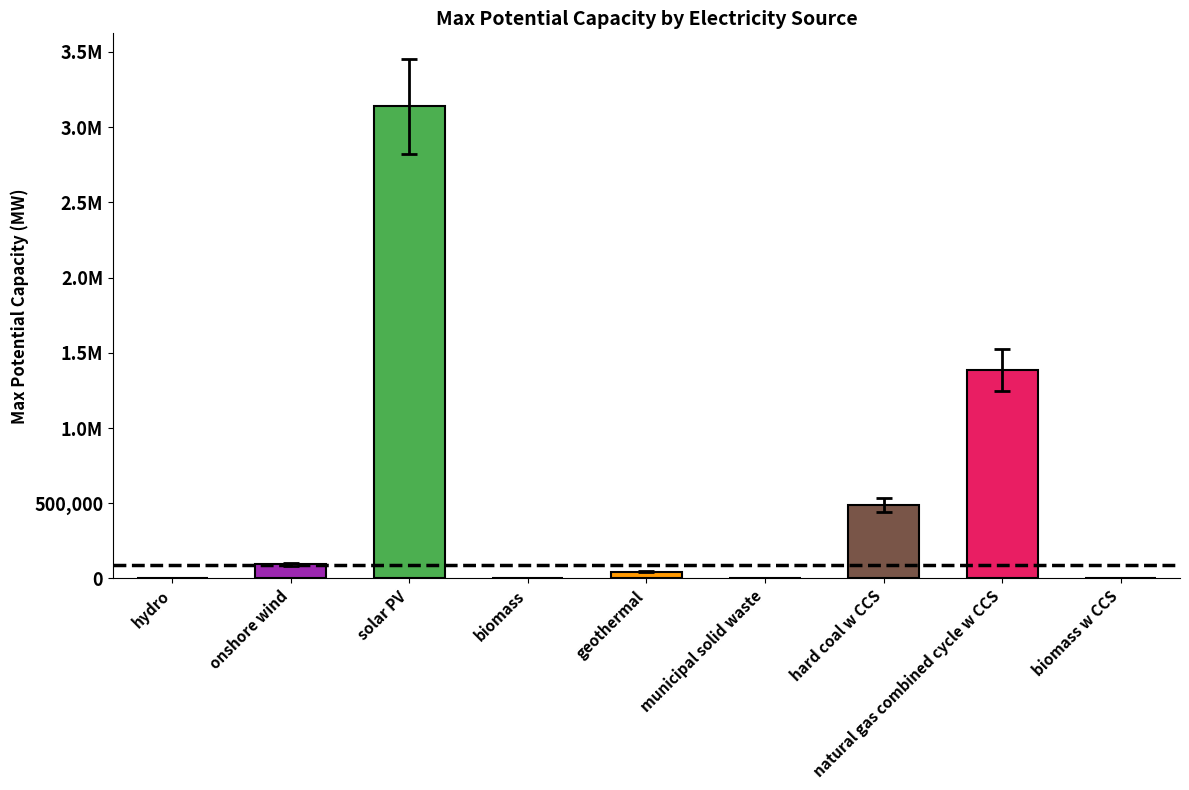

What is the maximum value shown in the chart?

3137000.0